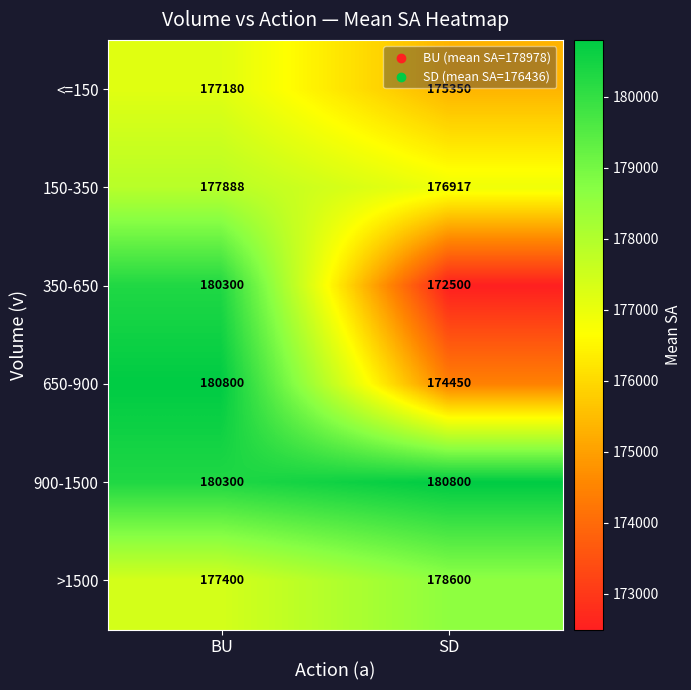

Which series changed the most between BU and SD?

350-650